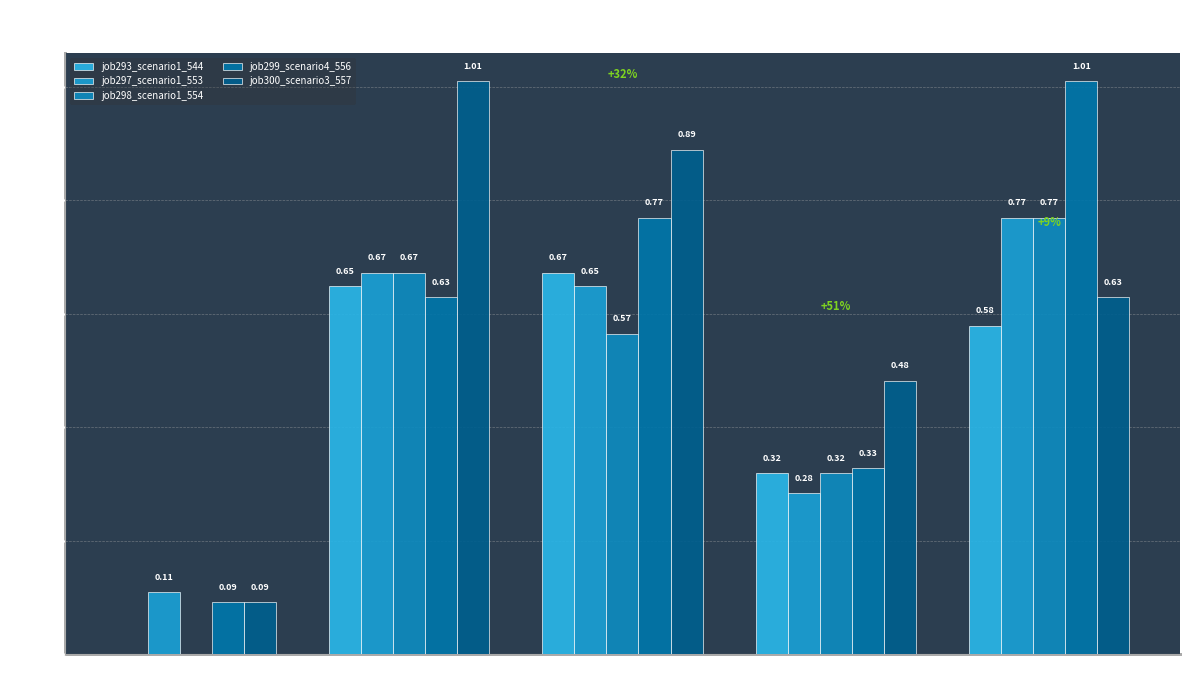

The job293_scenario1_544 series shows 1.2 at B14. True or false?

False